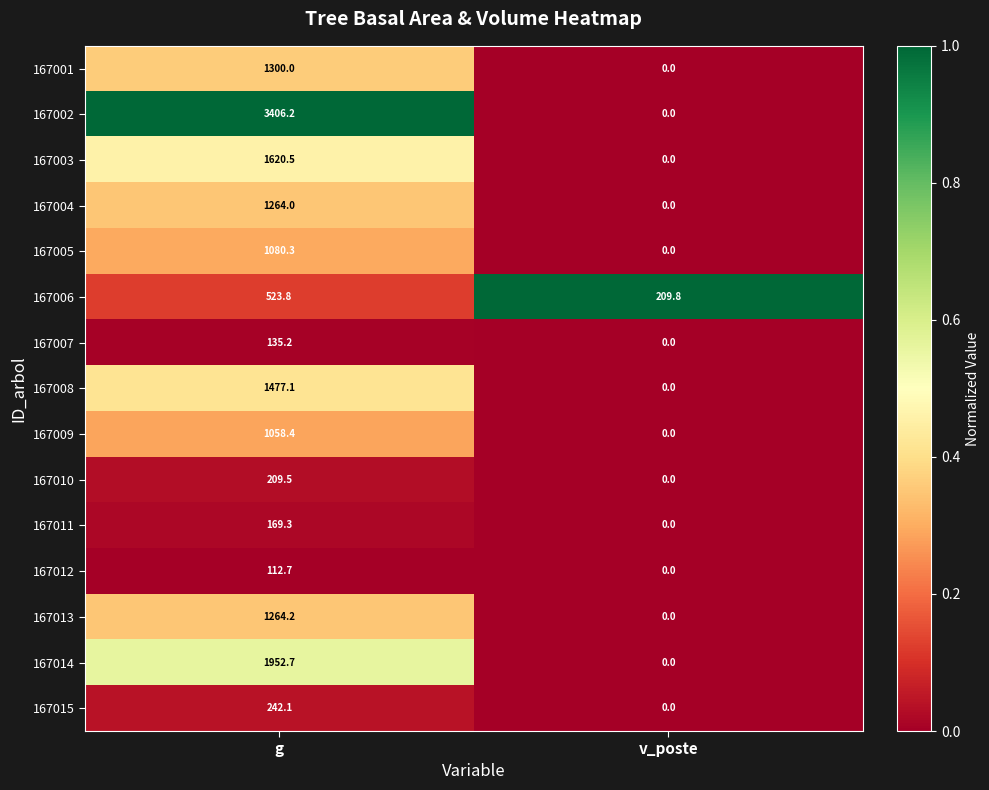

How many distinct data groups are displayed?

15